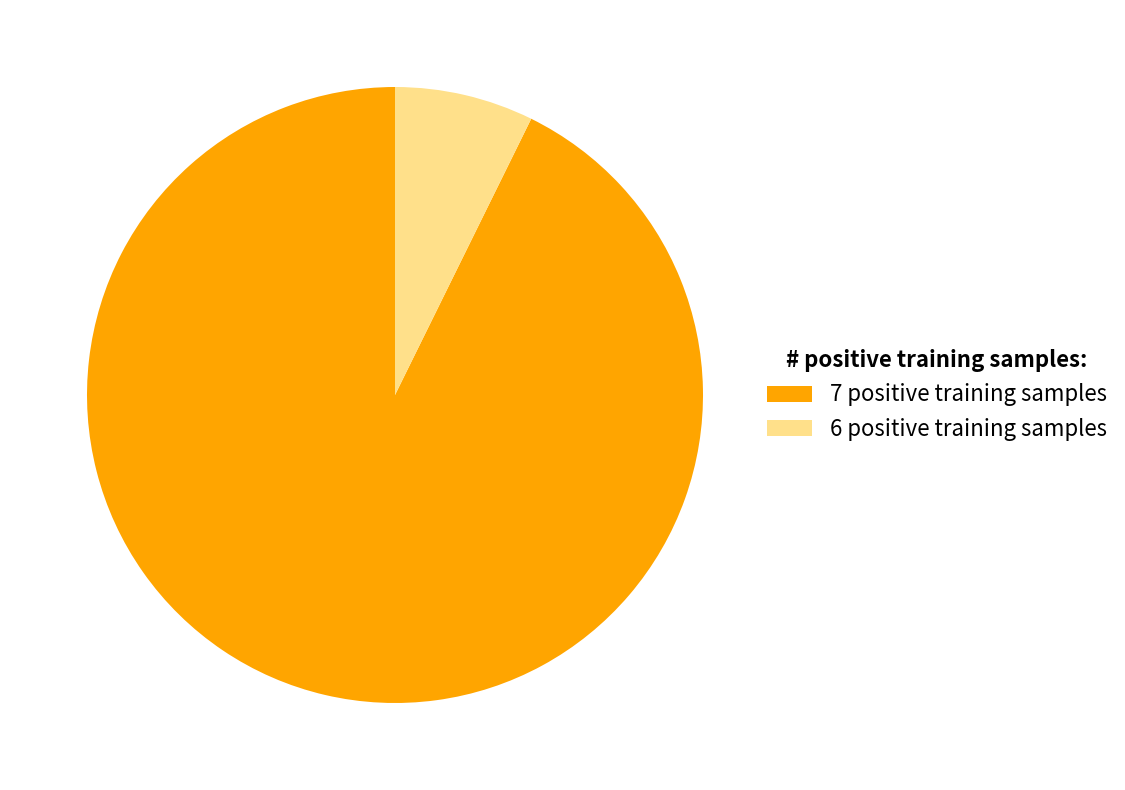

True or false: 6 positive training samples accounts for 7% of the total.

True